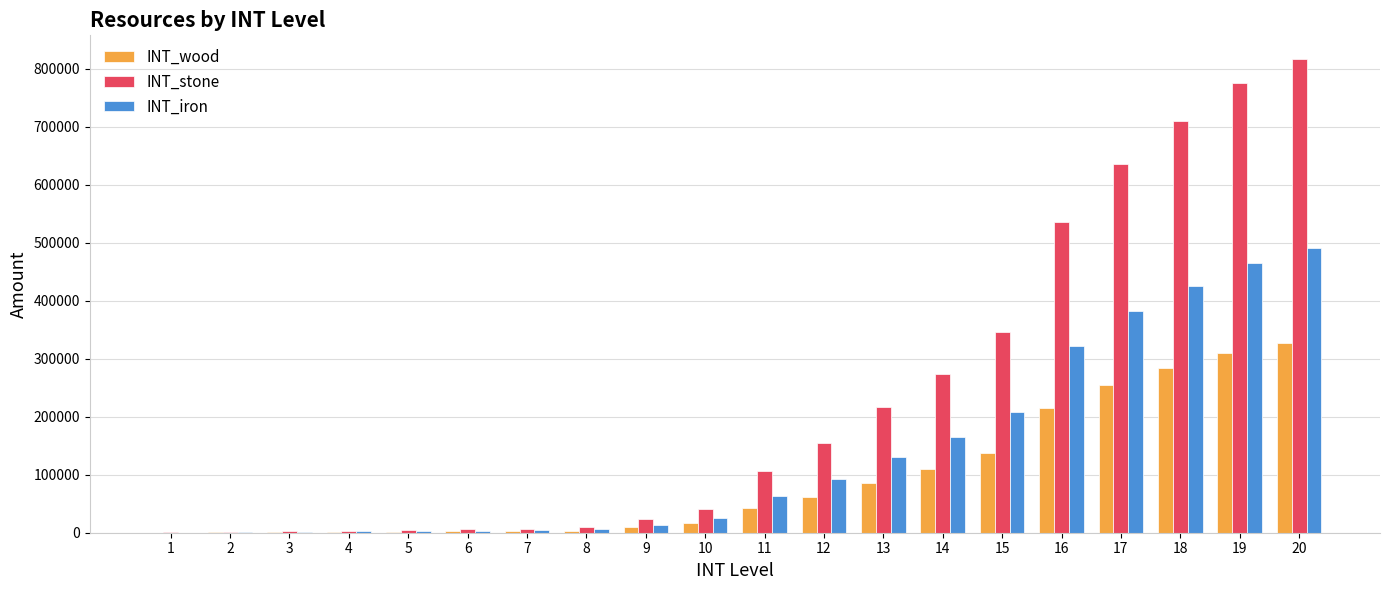

What is the sum of the INT_iron values at 9 and 16?

335712